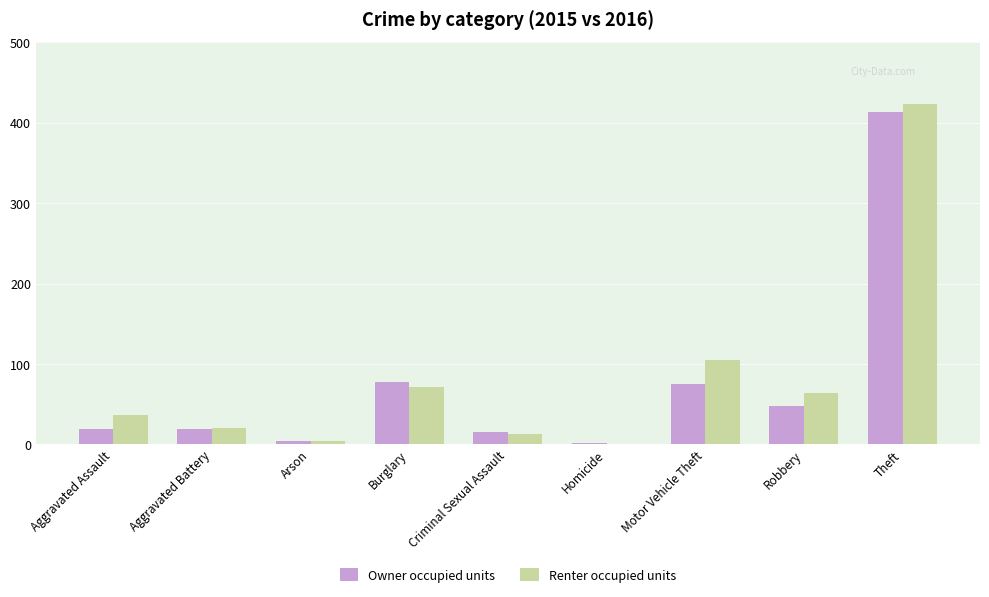

What is the sum of the Owner occupied units values at Motor Vehicle Theft and Homicide?

77